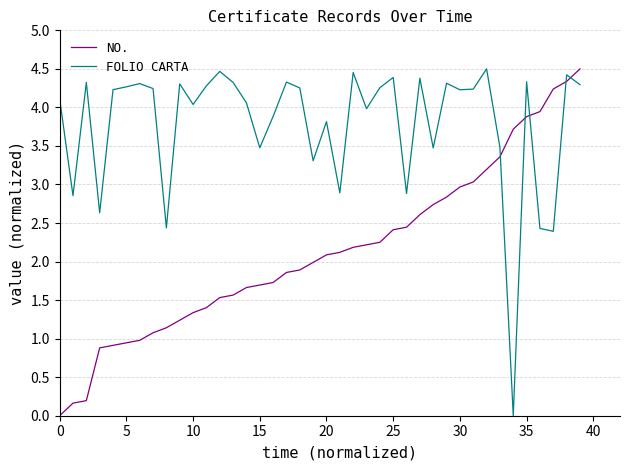

Rank the series by their average value, from lowest to highest.

NO., FOLIO CARTA